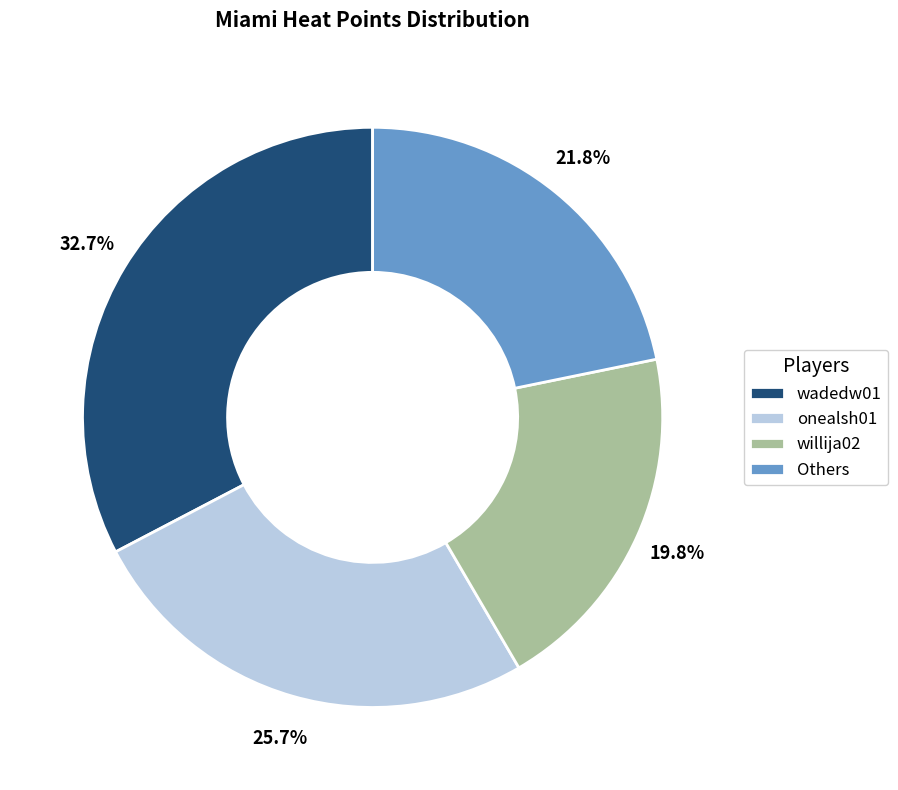

Is there any slice that represents more than half of the pie?

No